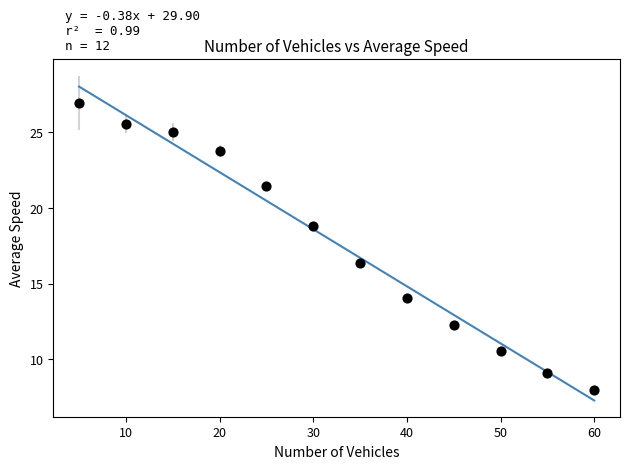

What is the range of Y values (max minus min)?

18.9